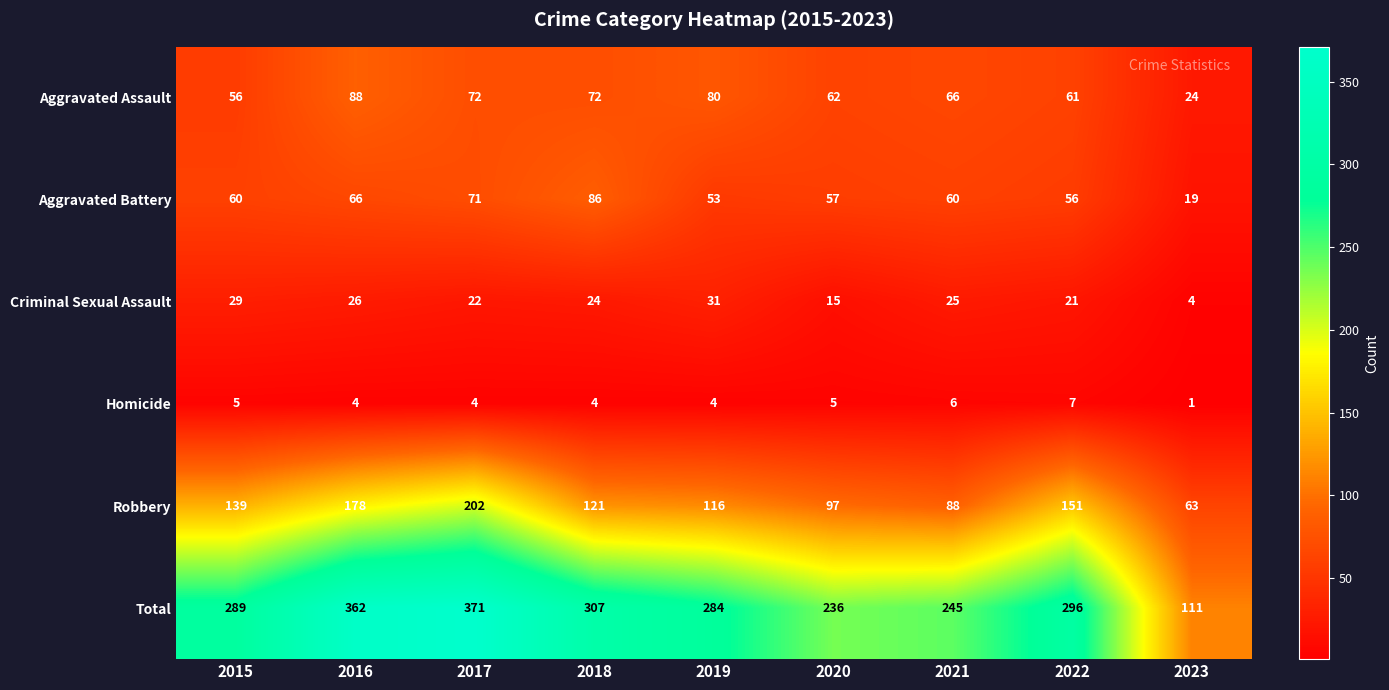

What is the sum of the Aggravated Battery values at 2023 and 2017?

90